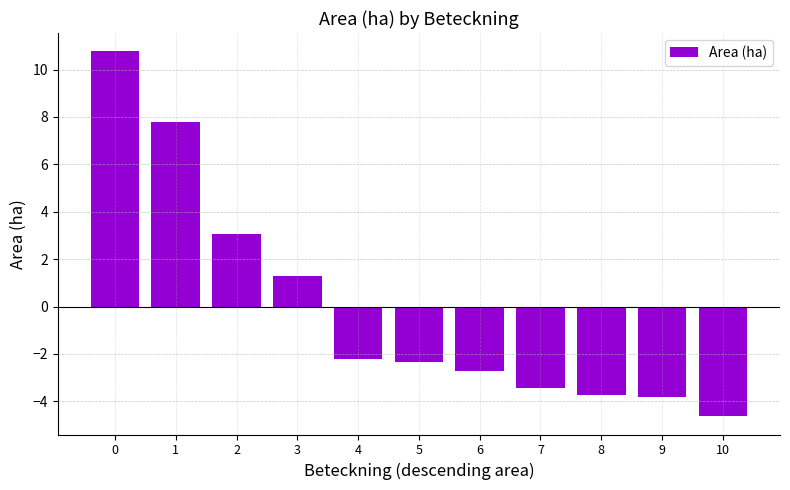

How many bars are there in total?

11